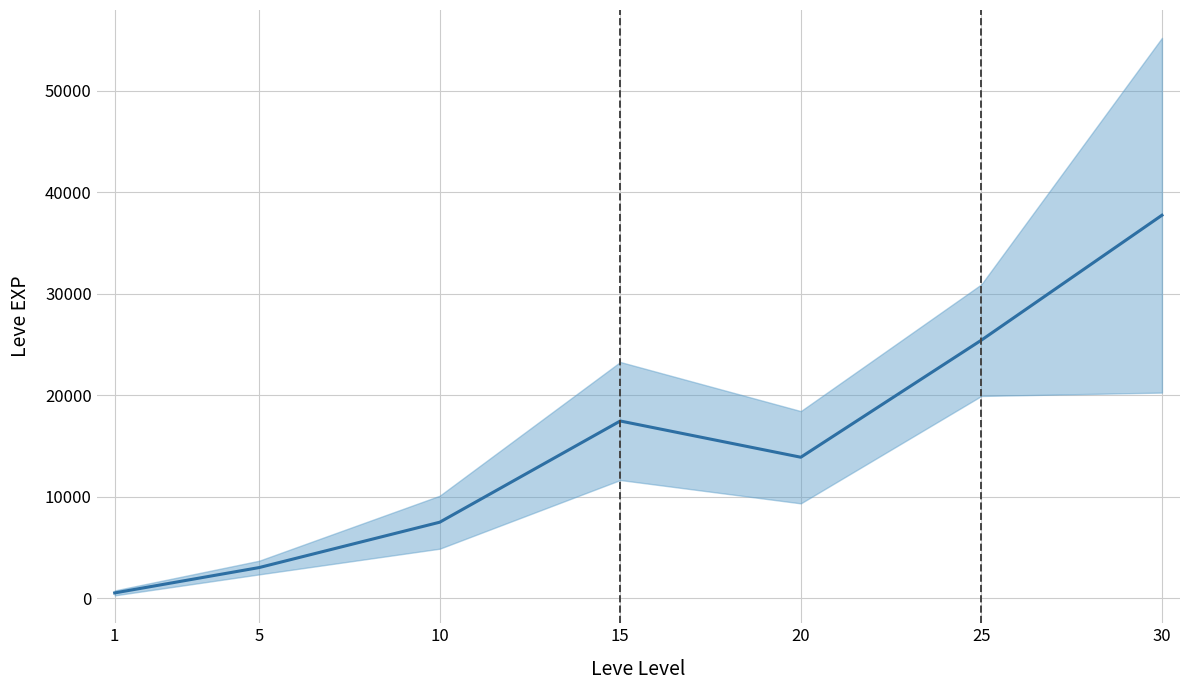

What is the average value?

15062.9